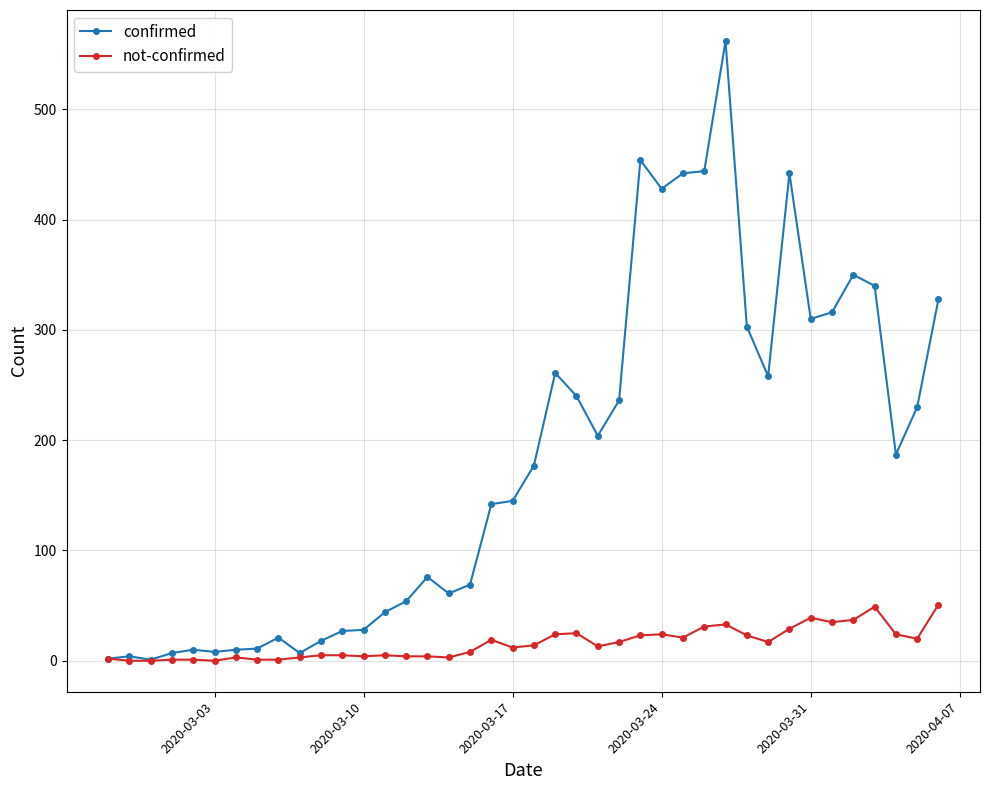

At how many categories does at least one series exceed 118?

22